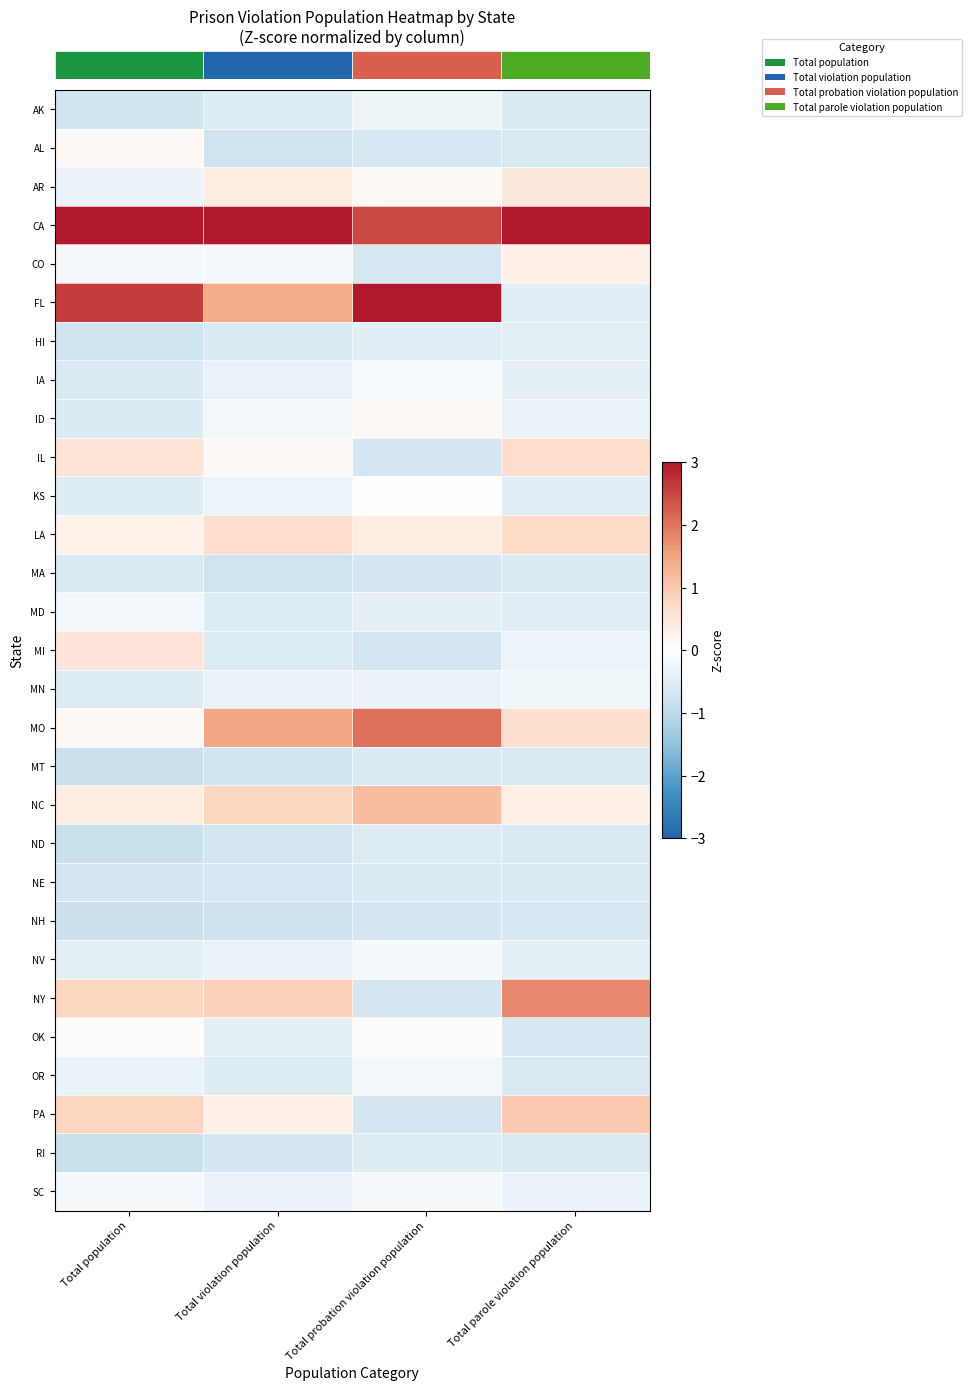

What is the smallest value displayed?

-0.8